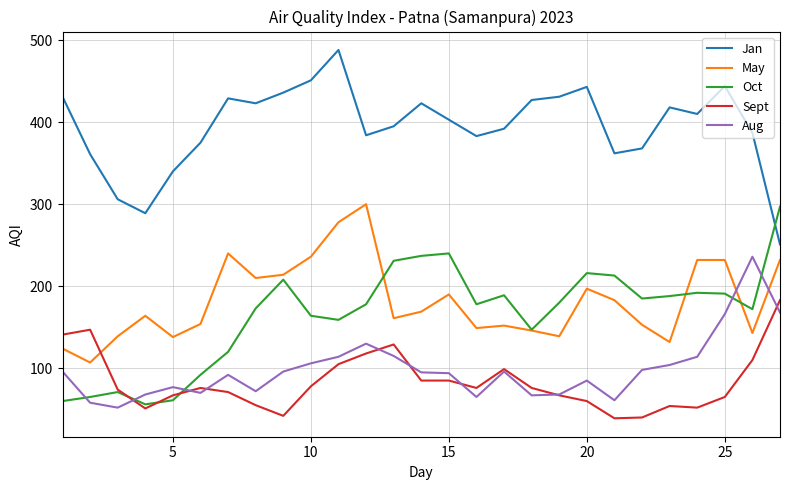

Which series has the largest total across all categories?

Jan